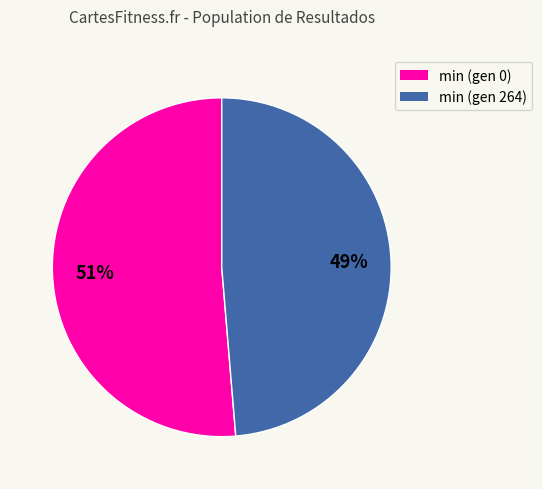

Rank the categories by value from highest to lowest.

min (gen 0), min (gen 264)